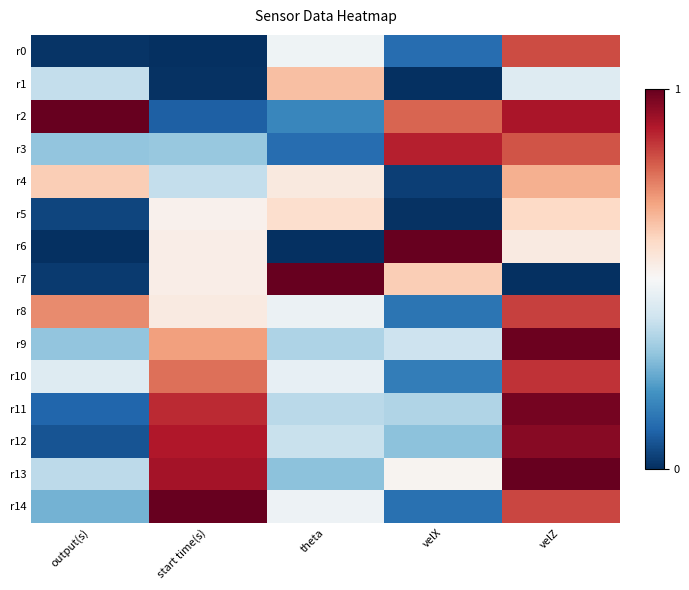

At which category is the sum across all series the highest?

velZ